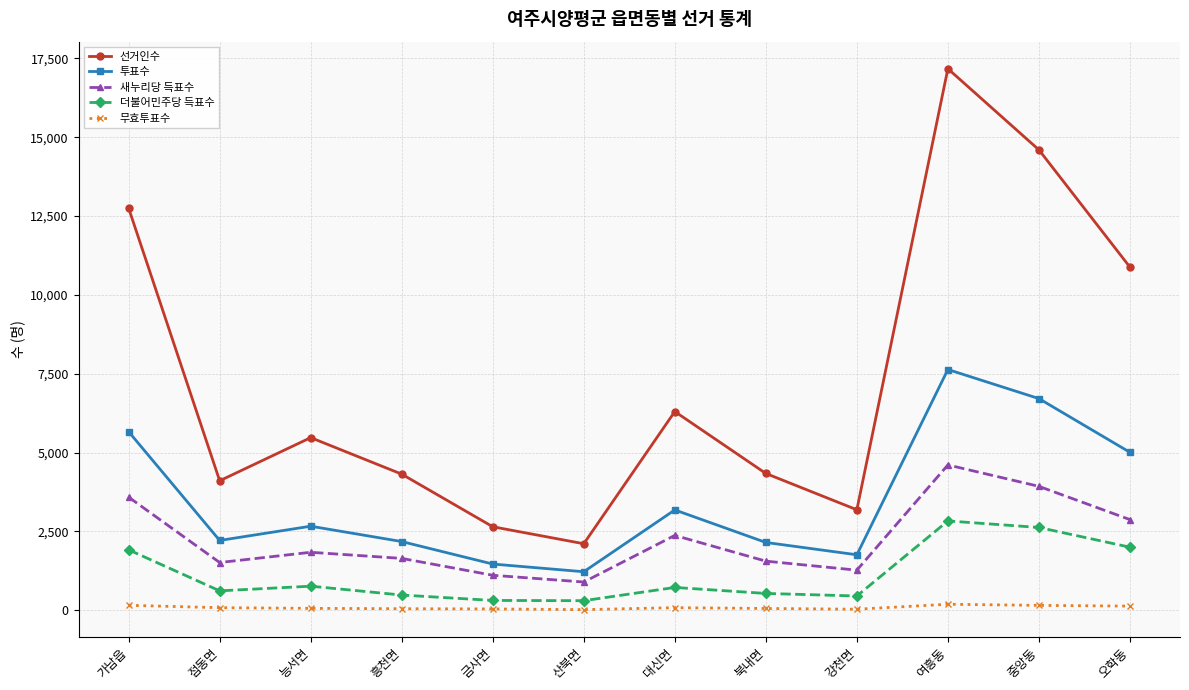

True or false: 투표수 has a value of 2215 at 점동면.

True